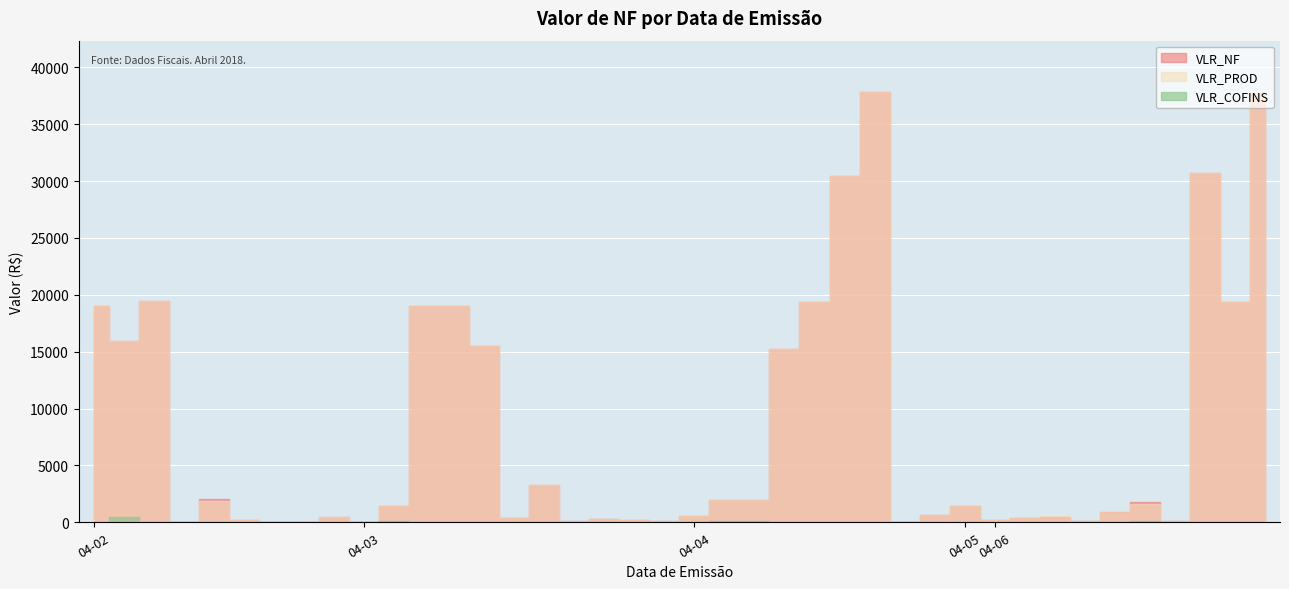

How many lines are shown in the chart?

3